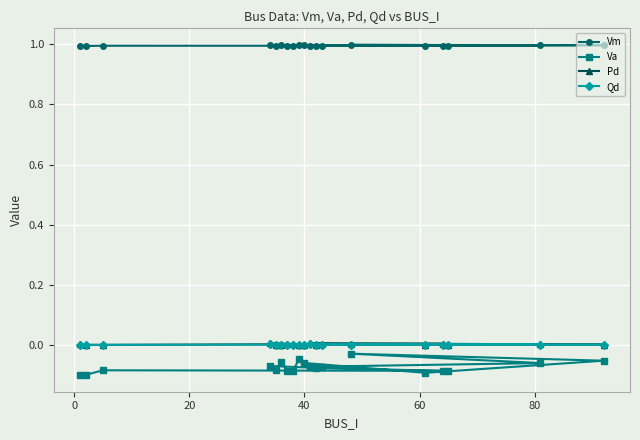

Which series has the widest spread of values?

Va